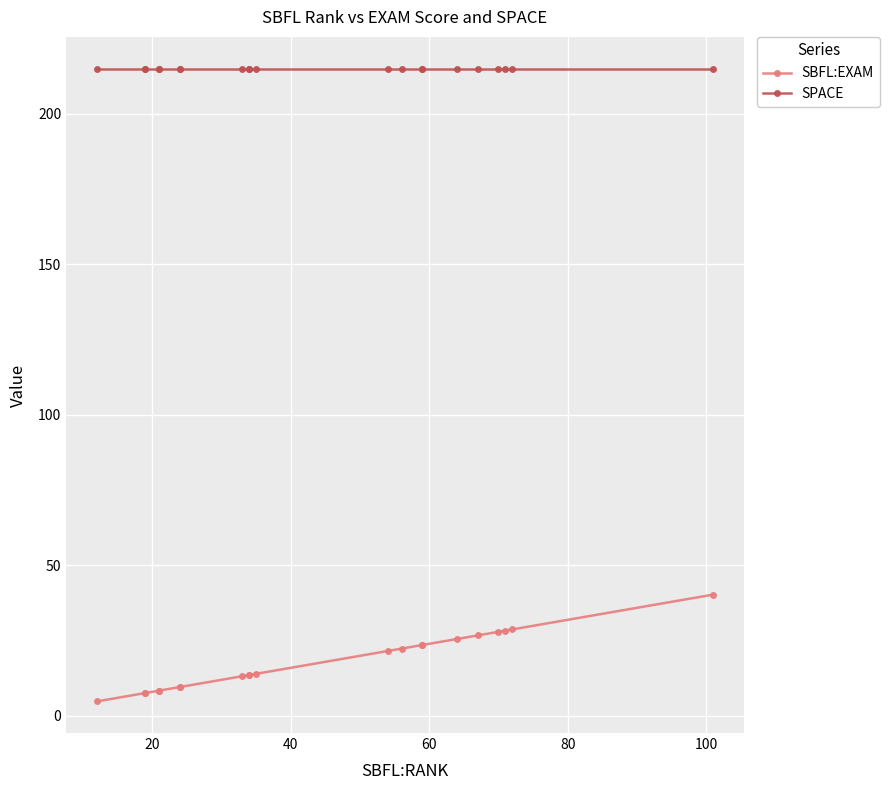

Reading left to right, list all the values displayed in this chart.

SBFL:EXAM: 4.8	7.6	7.6	8.4	8.4	9.6	9.6	13.1	13.5	13.5	13.9	21.5	22.3	23.5	23.5	25.5	26.7	27.9	28.3	28.7	40.2
SPACE: 215.0	215.0	215.0	215.0	215.0	215.0	215.0	215.0	215.0	215.0	215.0	215.0	215.0	215.0	215.0	215.0	215.0	215.0	215.0	215.0	215.0